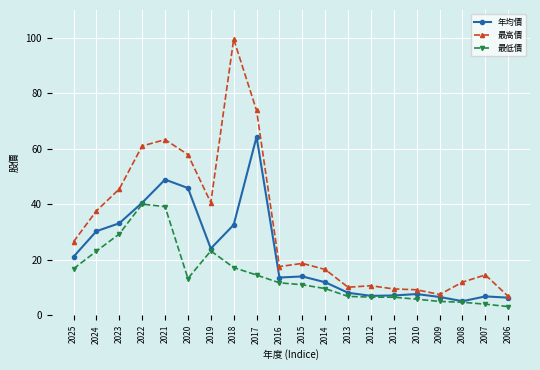

True or false: 最低價 and 最高價 cross at least once.

False